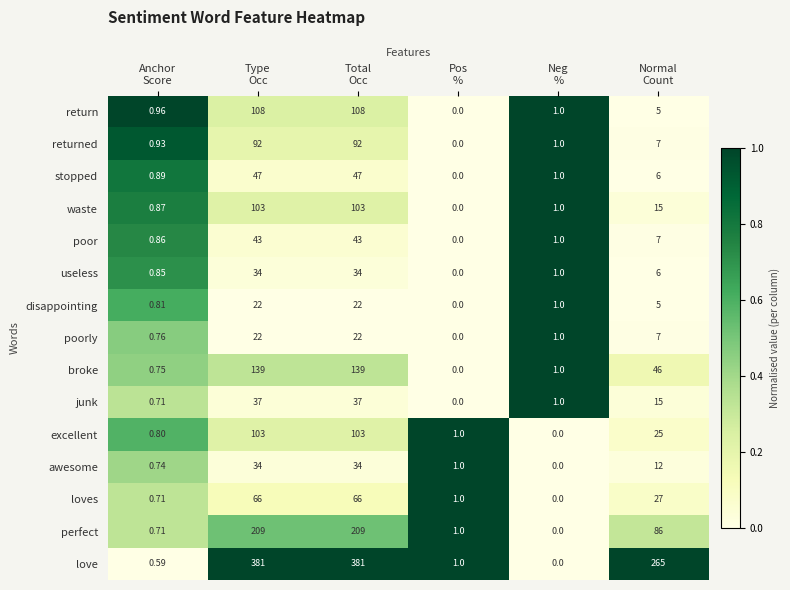

At how many categories does at least one series exceed 0?

6